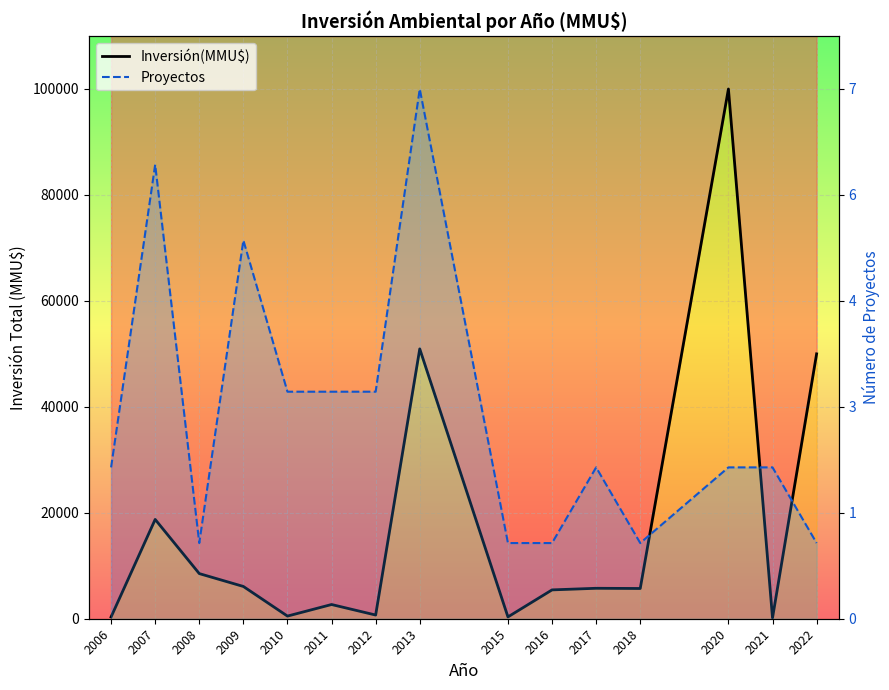

How many times do Inversión(MMU$) and Proyectos cross each other?

3